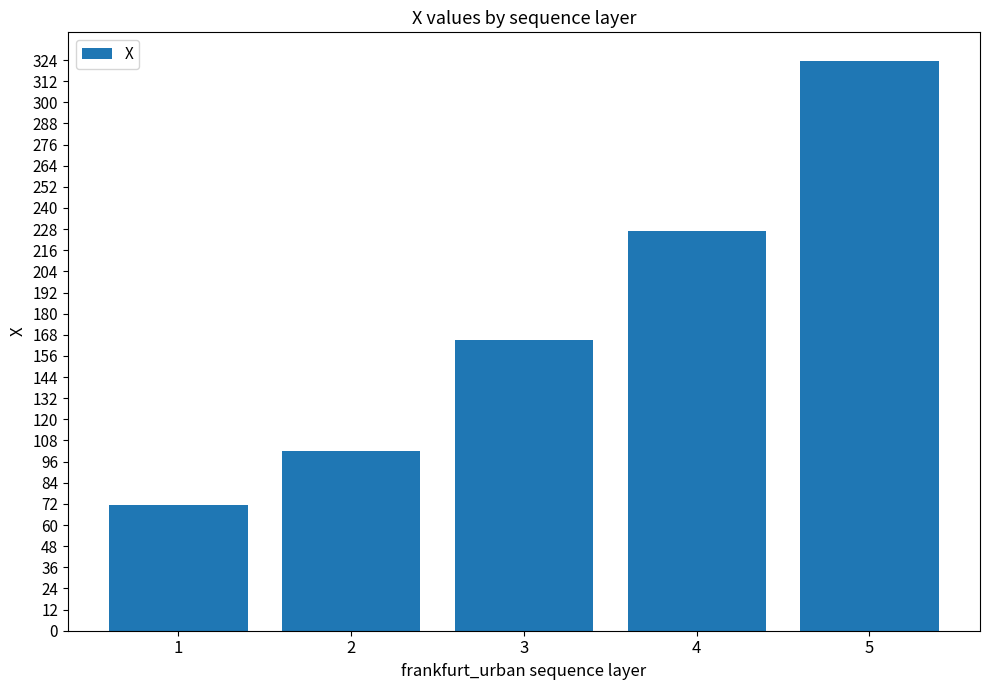

How many bars are there in total?

5